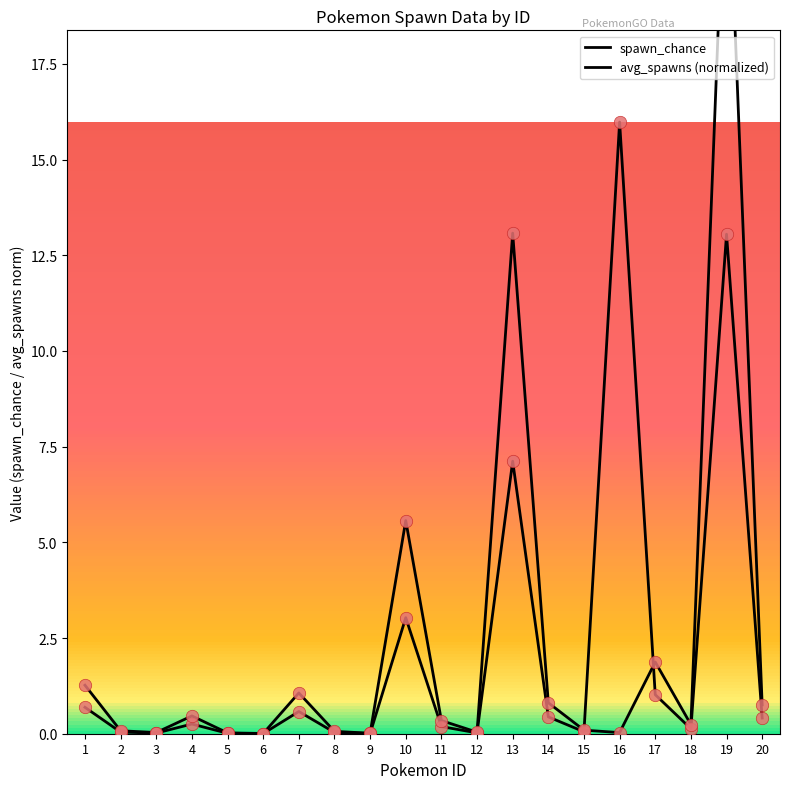

At how many categories does at least one series exceed 4?

4